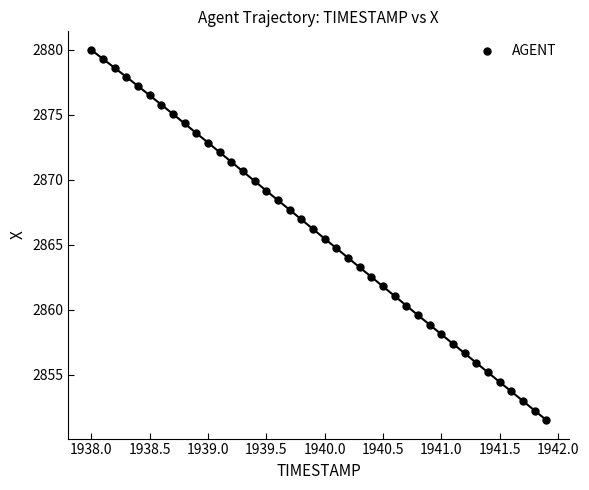

What is the range of X values (max minus min)?

3.9